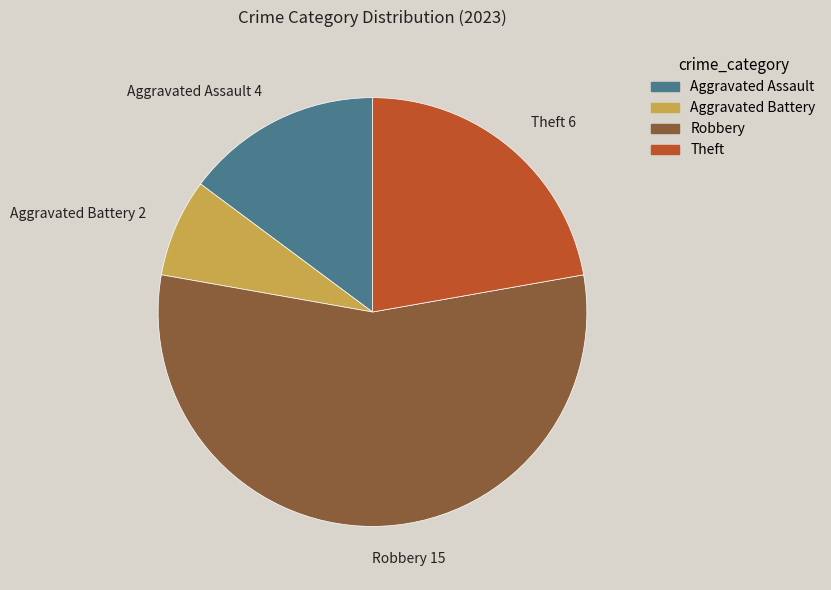

Does Robbery represent more than half of the total?

Yes